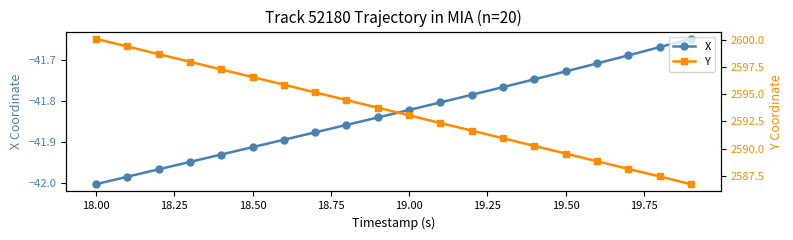

Which category has the lowest value in the X series?

18.00